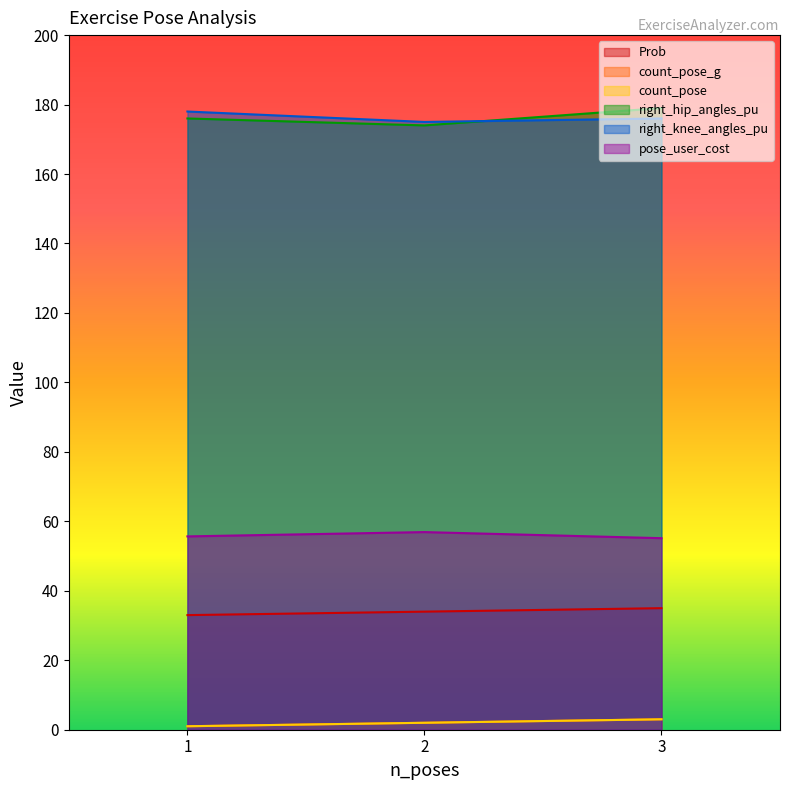

At which category is the sum across all series the highest?

3